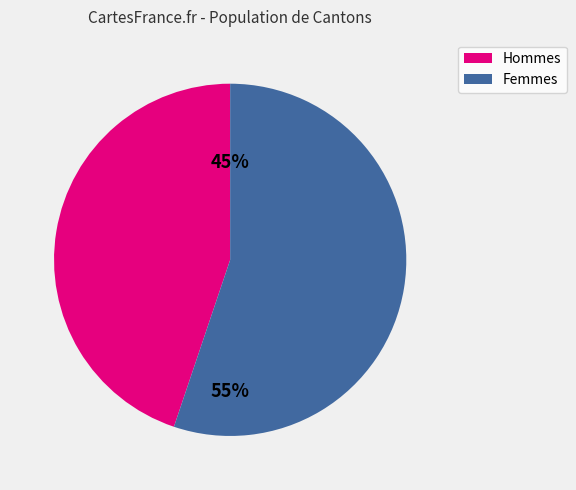

Do Hommes and Femmes together represent more than half of the pie?

Yes